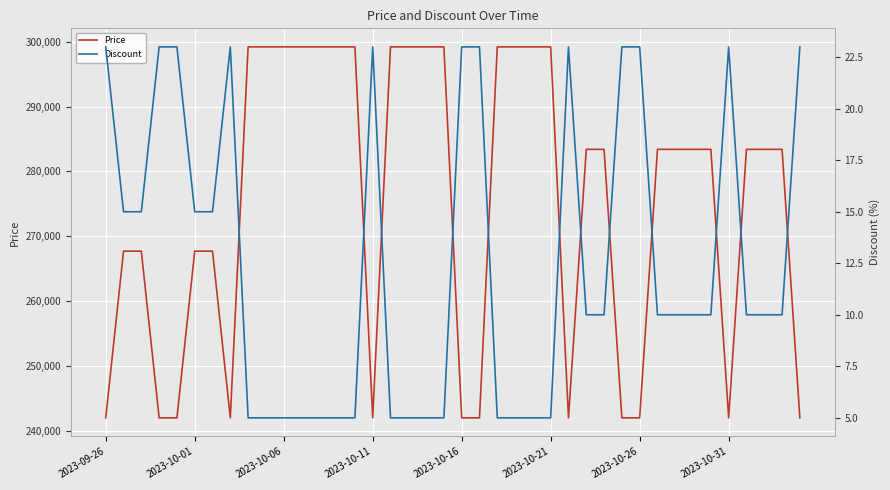

What is the difference between the maximum and minimum values in the Price series?

57200